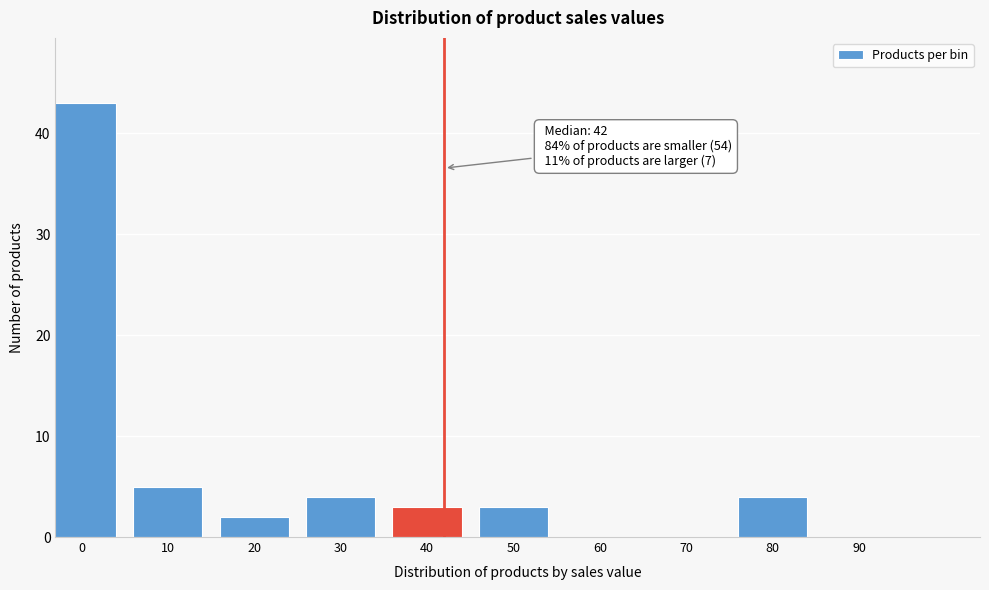

Reading left to right, transcribe all the data shown in this chart.

0=43	10=5	20=2	30=4	40=3	50=3	60=0	70=0	80=4	90=0